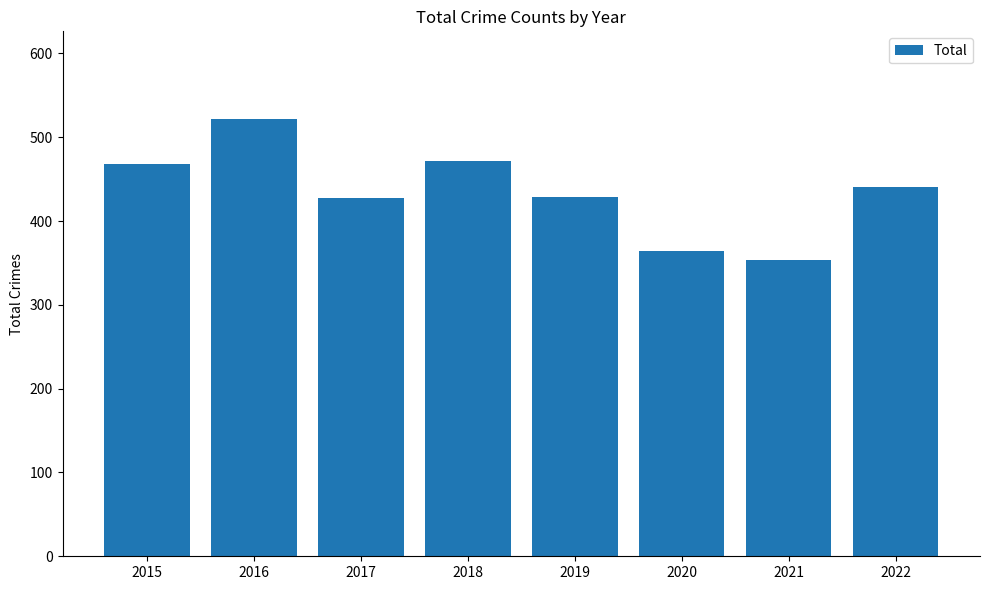

What is the average value?

435